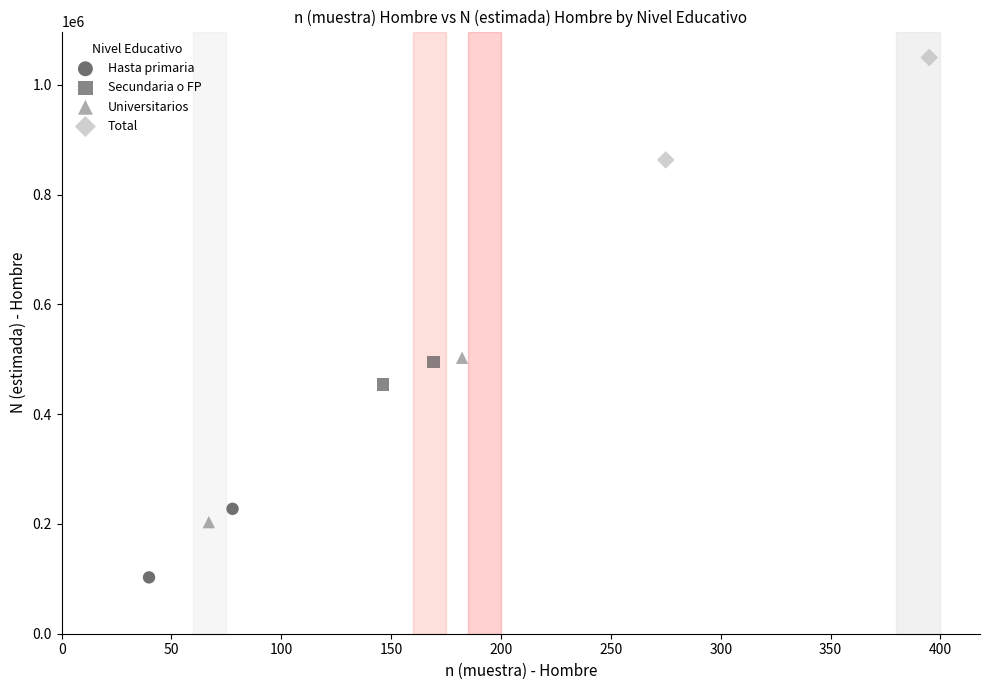

What are all the series names shown in the legend?

Hasta primaria, Secundaria o FP, Universitarios, Total